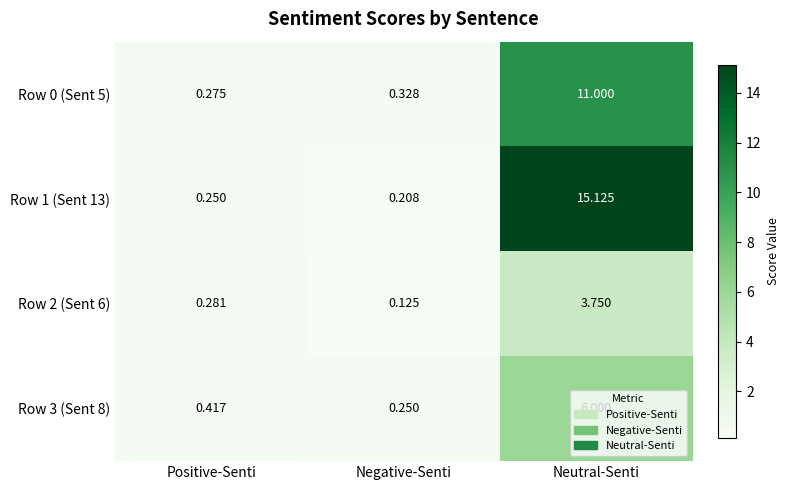

Which label corresponds to the largest value in the chart?

Neutral-Senti